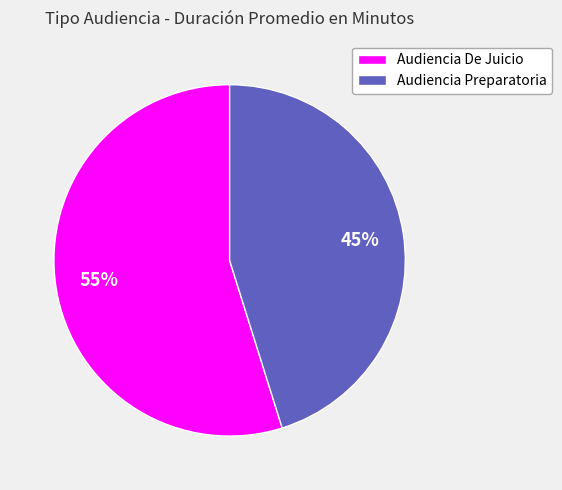

Between Audiencia Preparatoria and Audiencia De Juicio, which is larger?

Audiencia De Juicio